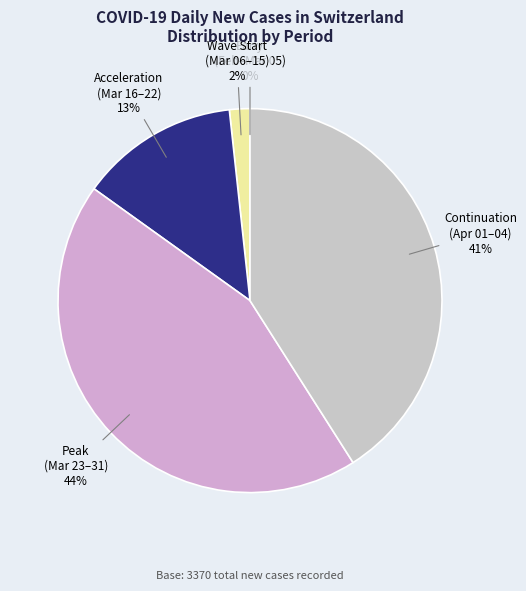

Which has a higher value, Continuation (Apr 01–04) or Peak (Mar 23–31)?

Peak (Mar 23–31)